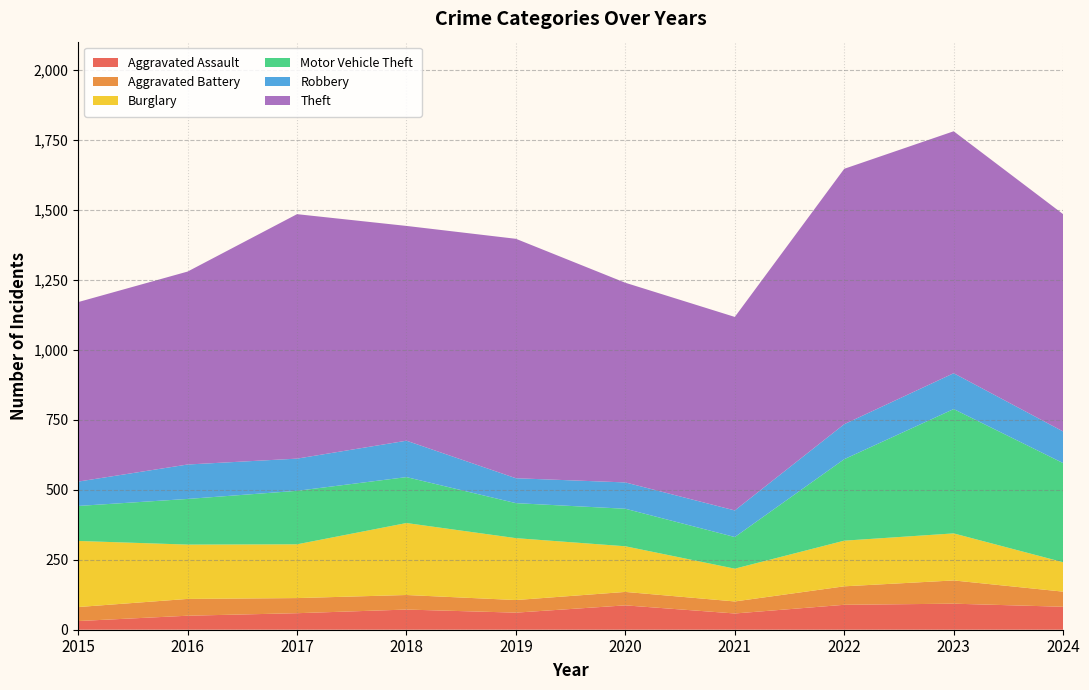

Reading right to left, list all the values displayed in this chart.

Aggravated Assault: 82	93	89	58	87	61	72	59	50	31
Aggravated Battery: 54	83	66	43	48	45	52	54	60	50
Burglary: 105	168	163	117	163	221	257	192	194	236
Motor Vehicle Theft: 354	444	291	113	134	125	164	191	163	125
Robbery: 113	128	125	95	94	89	130	115	123	87
Theft: 776	864	912	691	713	855	767	873	689	641